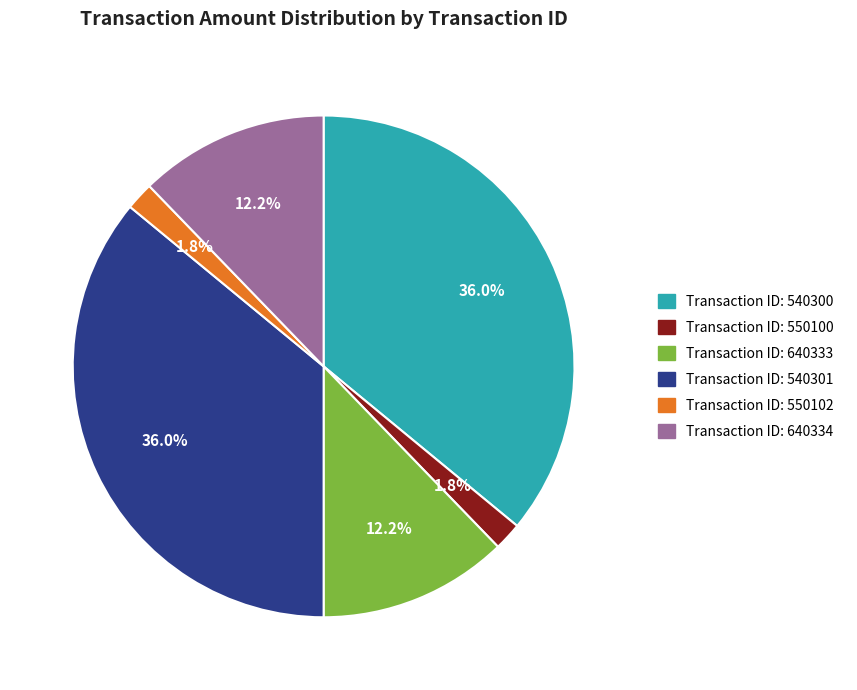

Does any single category account for the majority?

No